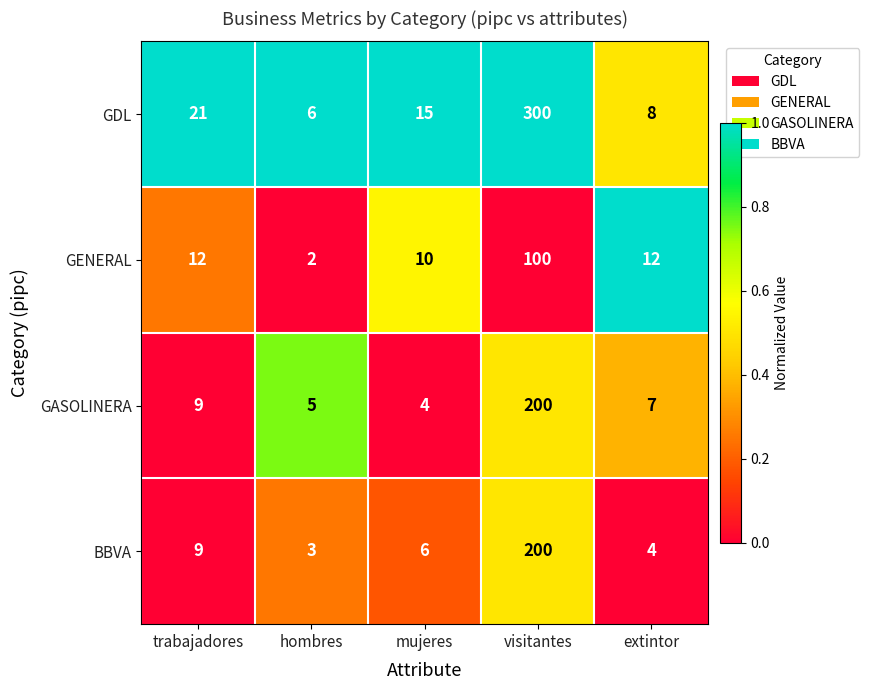

Between hombres and extintor, which series saw the biggest shift?

GENERAL